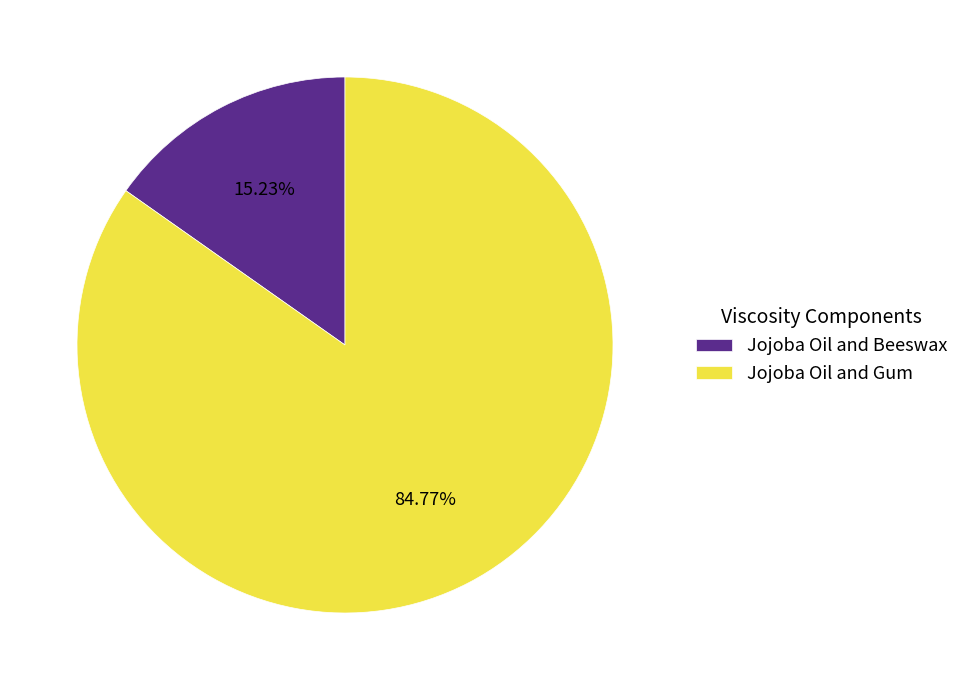

To the nearest percent, what percentage of the pie is Jojoba Oil and Gum?

85%